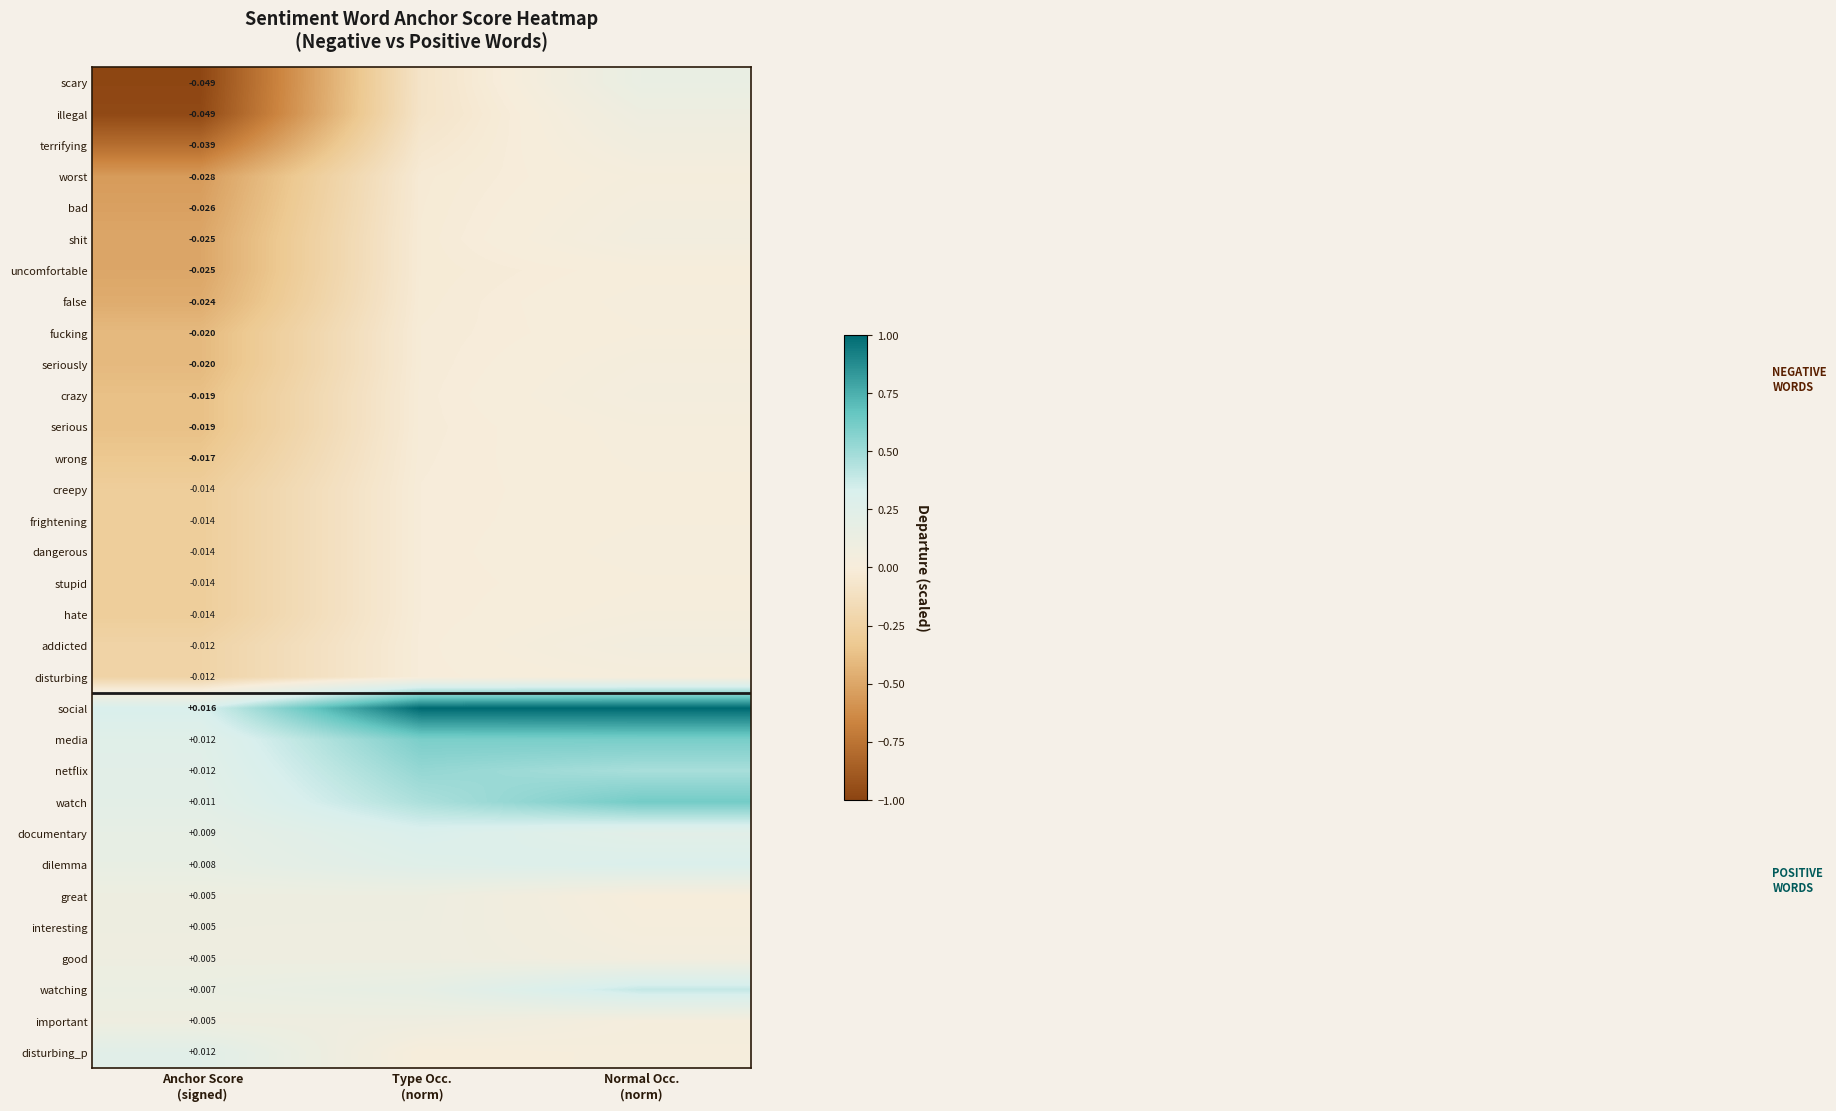

Rank the series by their maximum value, from highest to lowest.

social, watch, media, netflix, watching, documentary, dilemma, disturbing_p, scary, great, interesting, illegal, good, important, terrifying, shit, addicted, crazy, bad, seriously, worst, hate, false, serious, dangerous, disturbing, wrong, fucking, frightening, stupid, creepy, uncomfortable